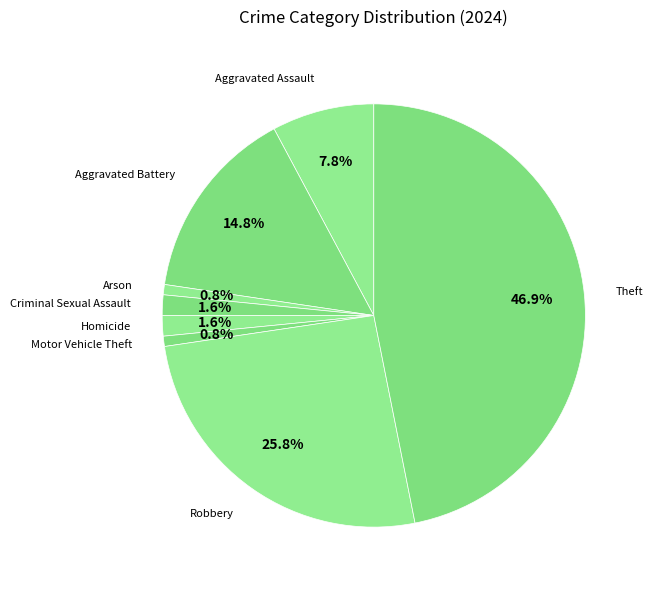

Between Robbery and Aggravated Battery, which is larger?

Robbery